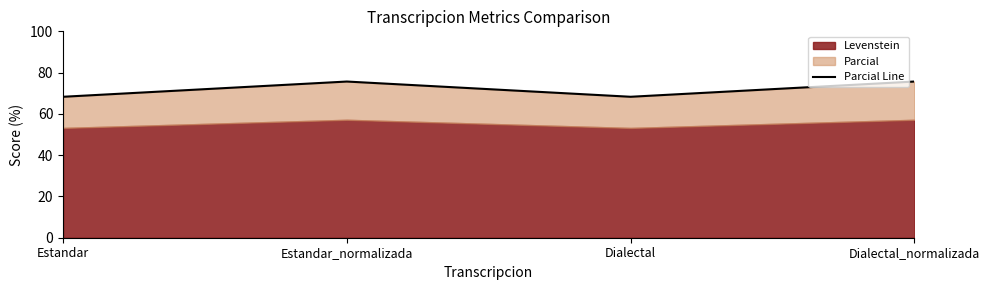

Reading right to left, what are all the values shown in this chart?

Dialectal_normalizada=75.7	Dialectal=68.3	Estandar_normalizada=75.7	Estandar=68.3